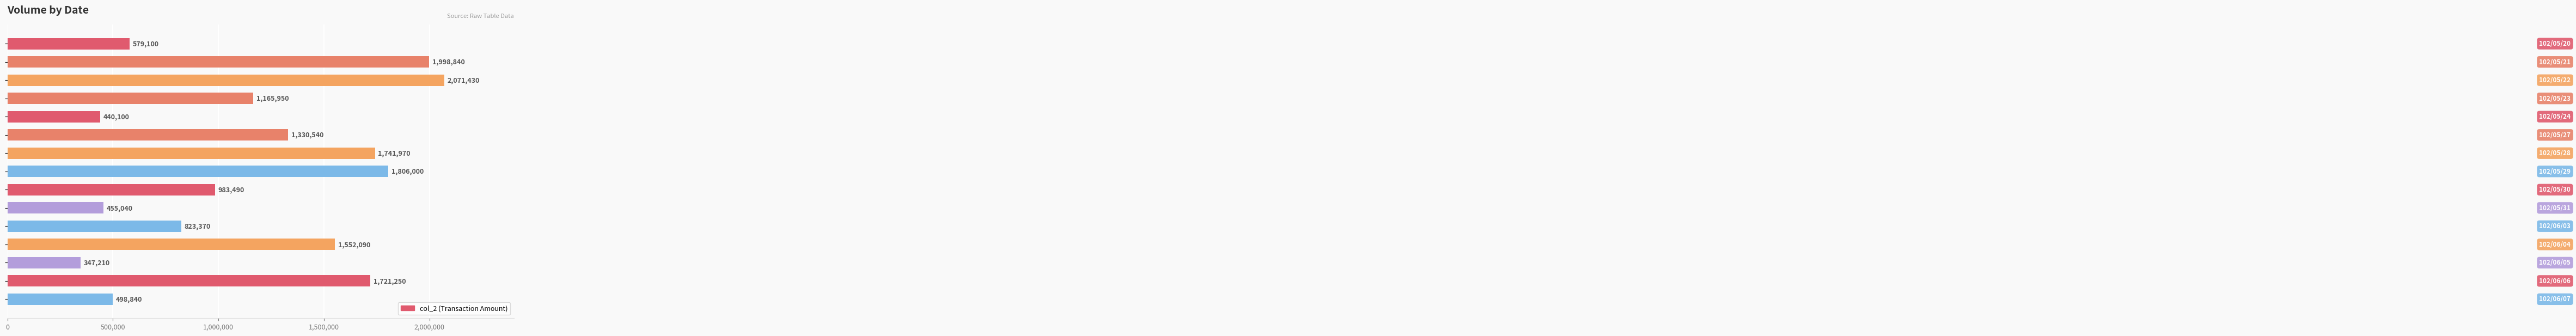

Does the chart contain stacked bars?

No